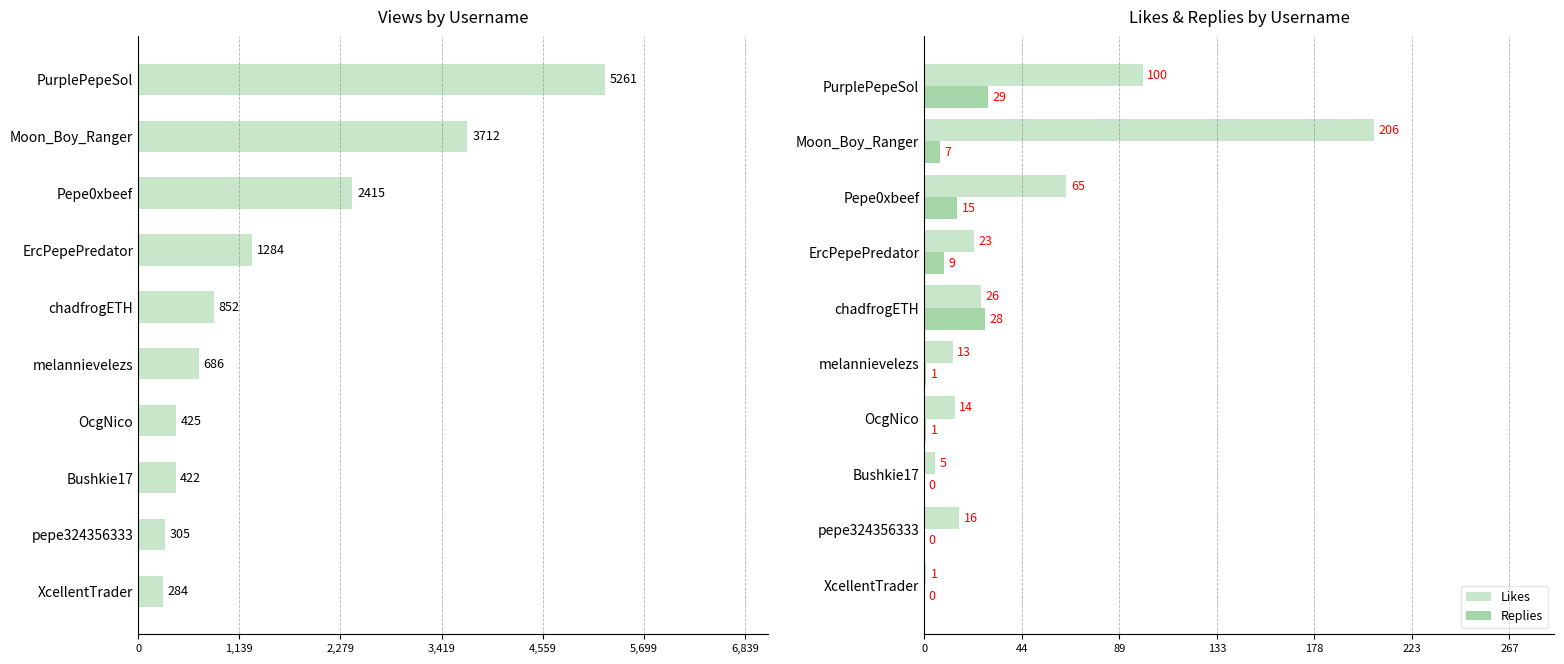

What is the highest value of the Replies series?

29